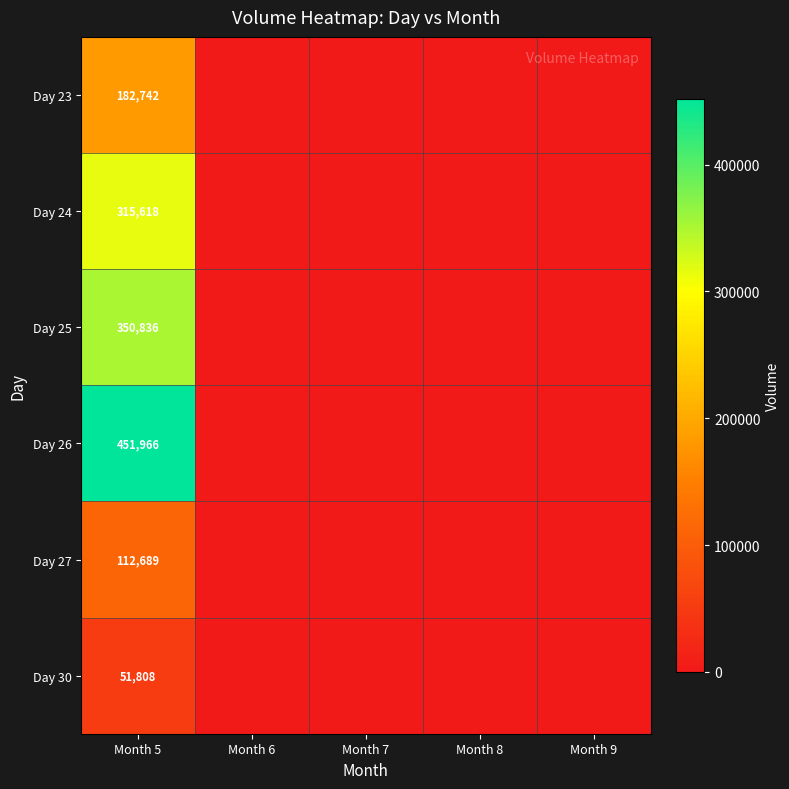

What is the difference between the highest and lowest values at Month 5?

400158